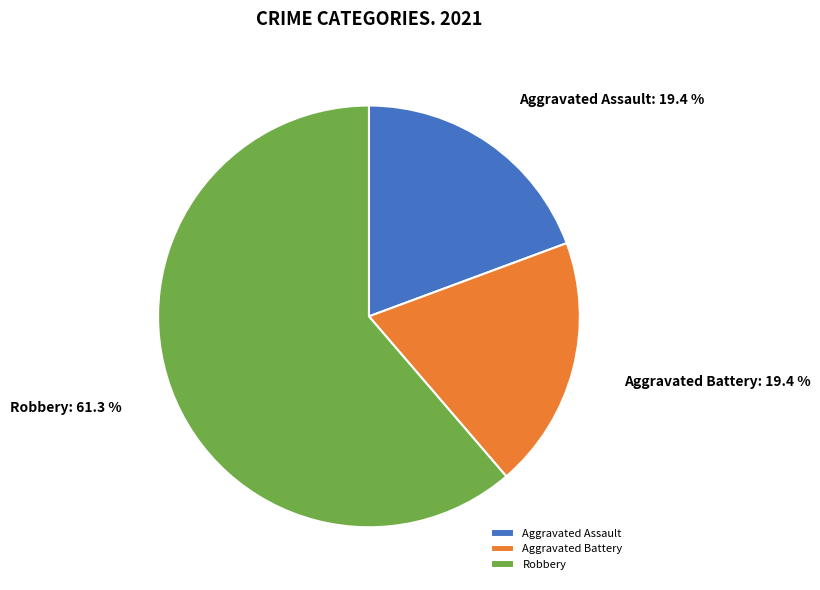

To the nearest percent, what is the average slice percentage?

33%